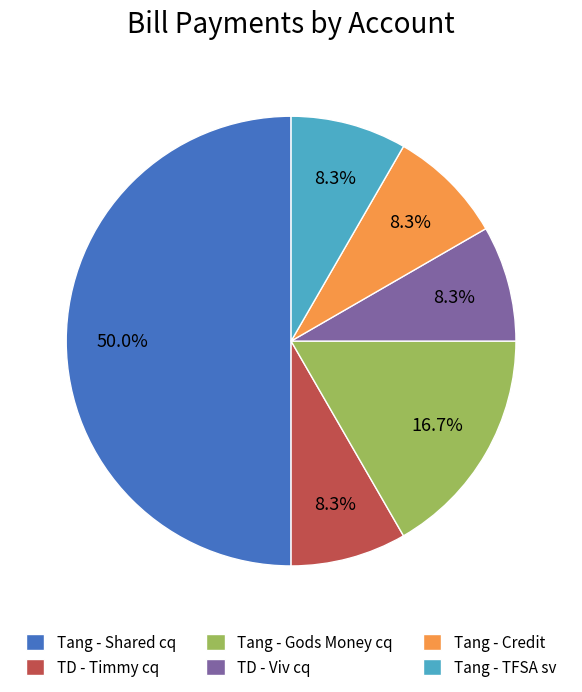

Count the number of slices in the pie.

6